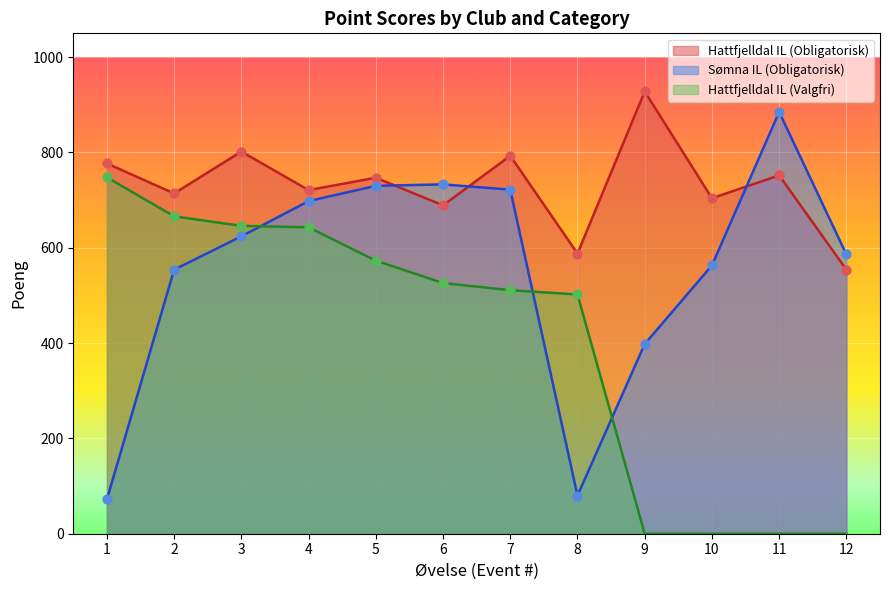

Is the value of Hattfjelldal IL (Obligatorisk) at 3 greater than the value of Hattfjelldal IL (Valgfri) at 3?

Yes